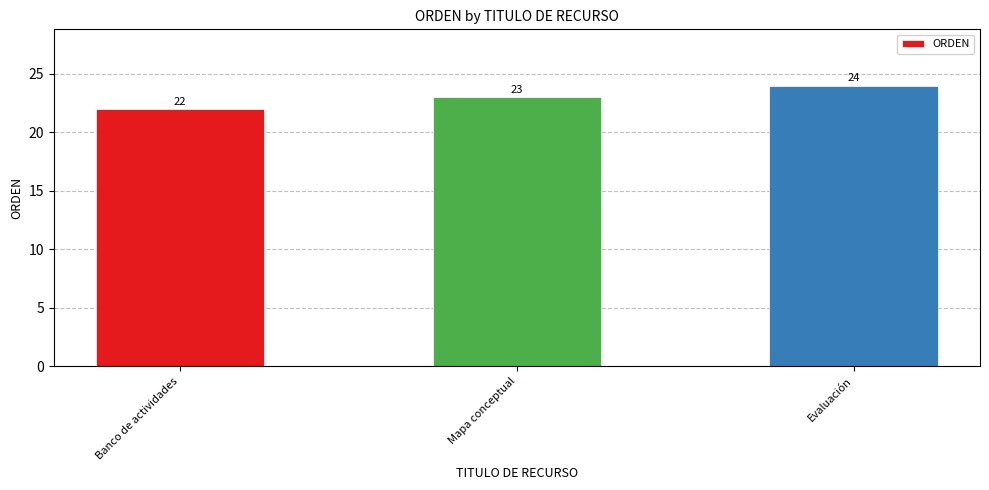

Which has a higher value, Evaluación or Banco de actividades?

Evaluación